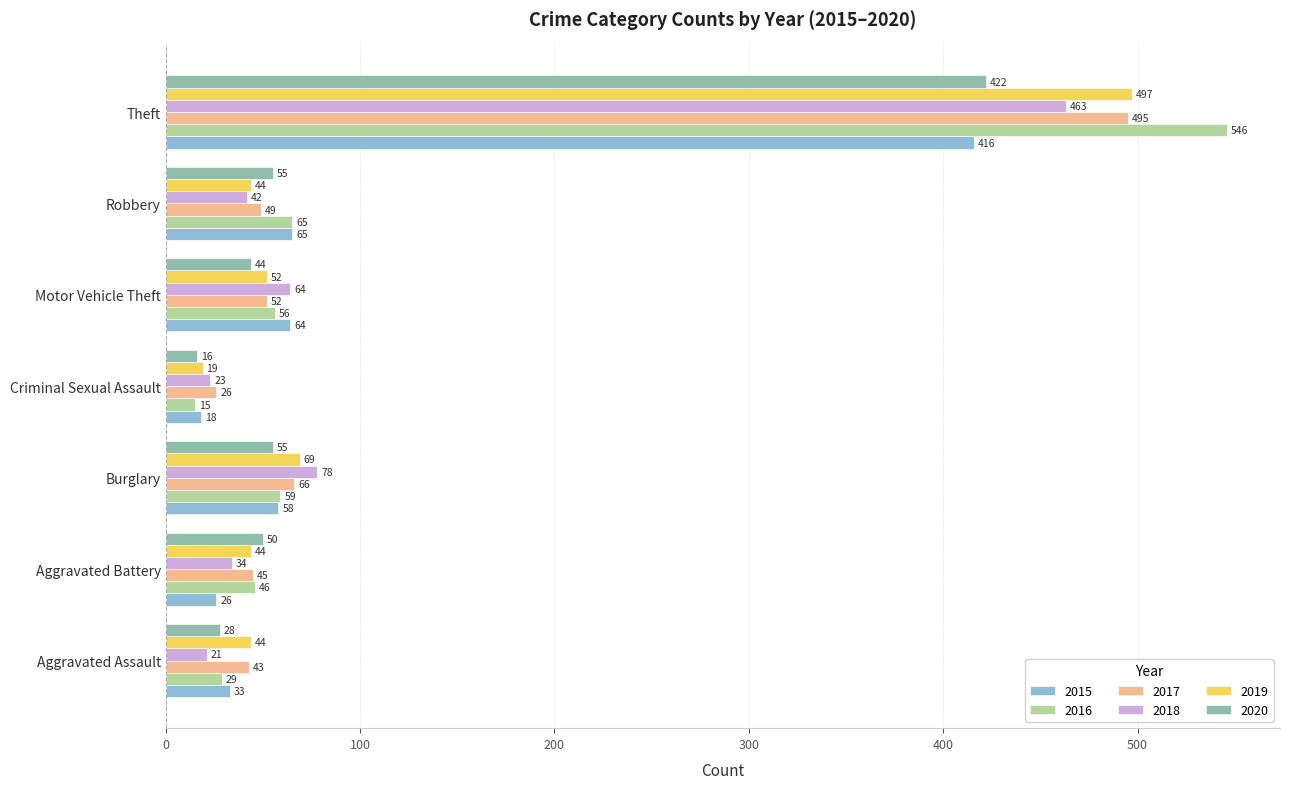

What is the sum of all 2020 values?

670